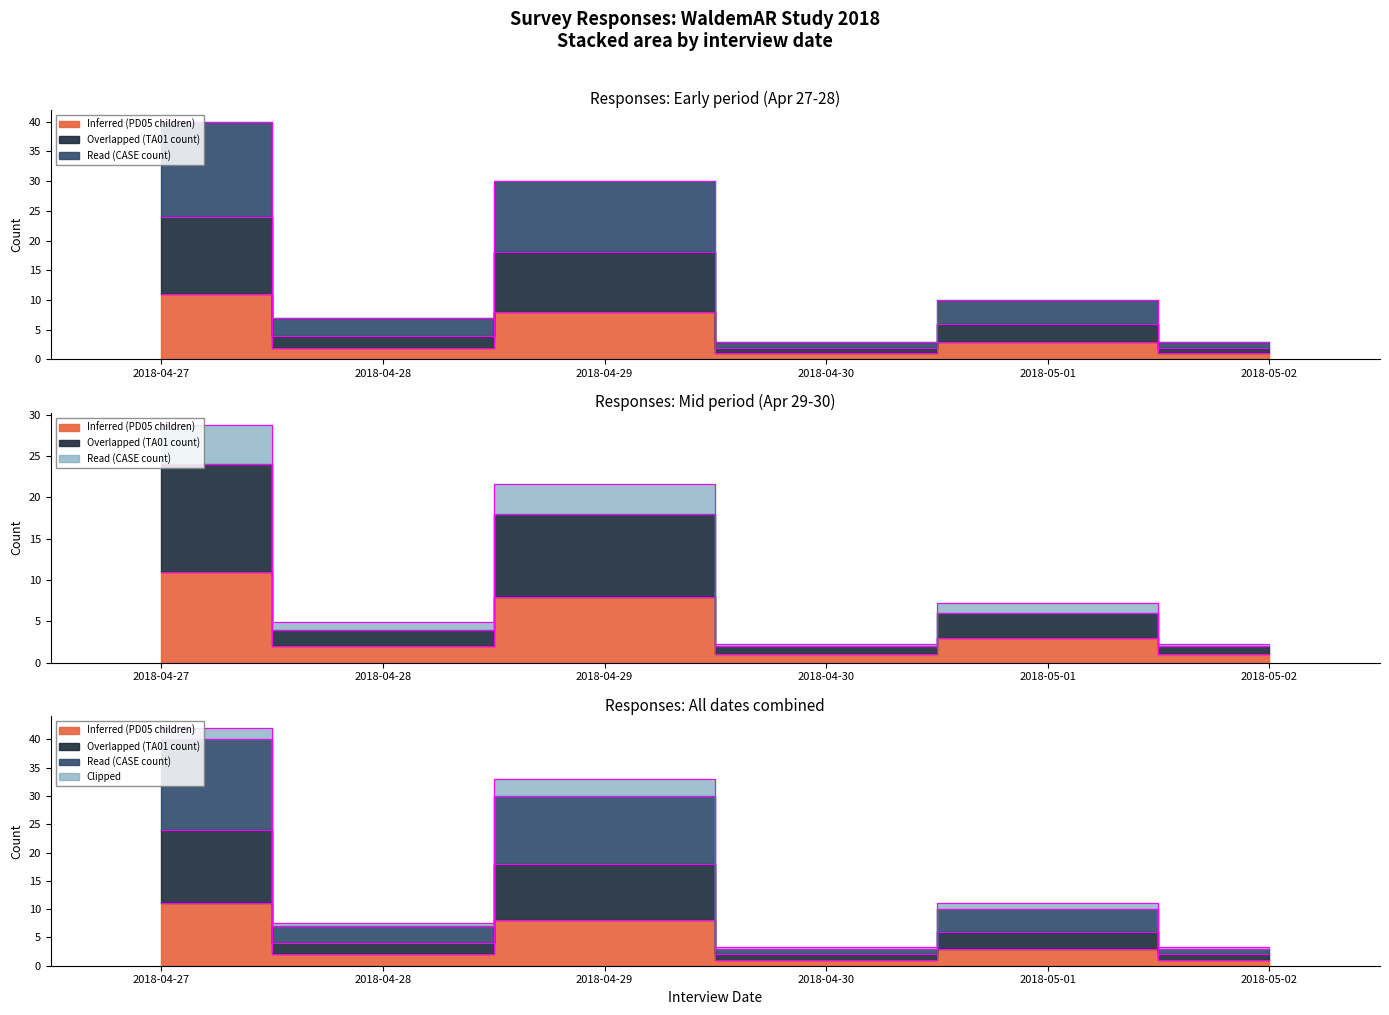

Does the chart display data point markers on the line(s)?

No